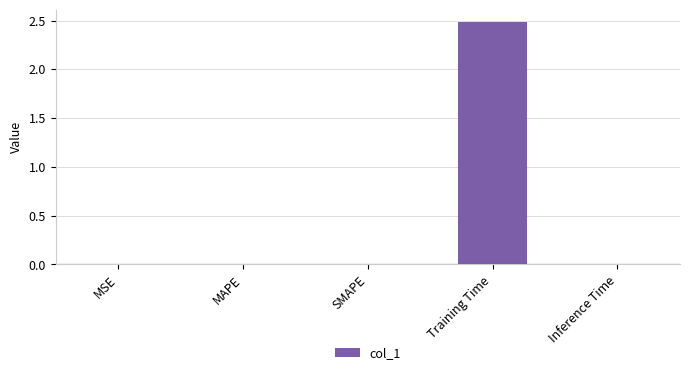

What is the sum of all values?

2.5